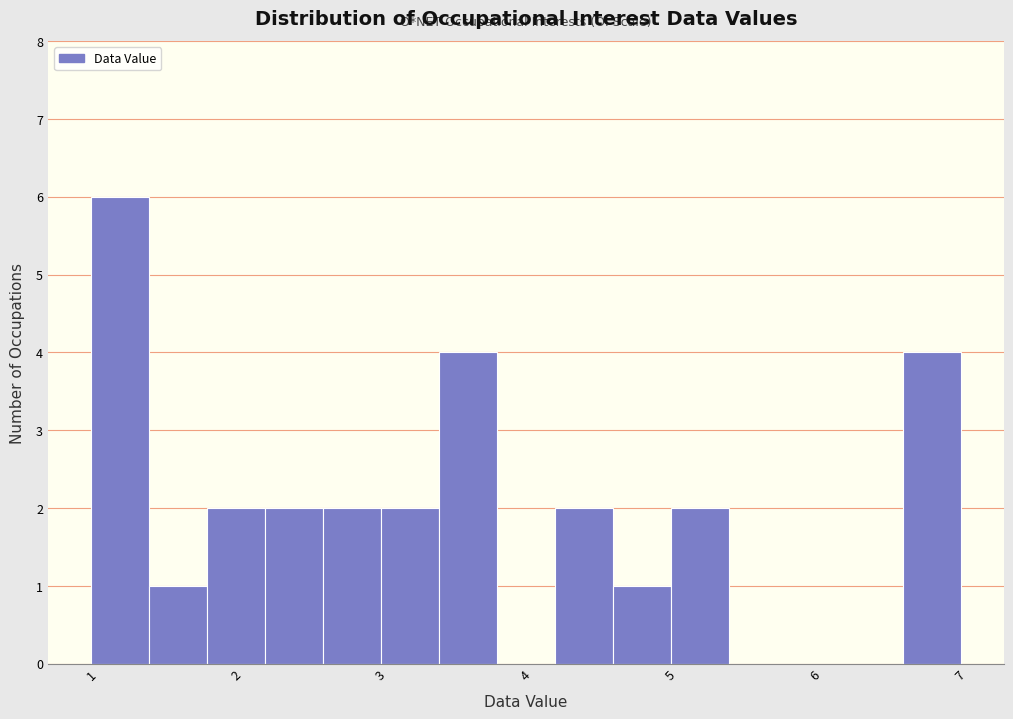

Which range on the x-axis has the tallest bar?

1.0 to 1.4